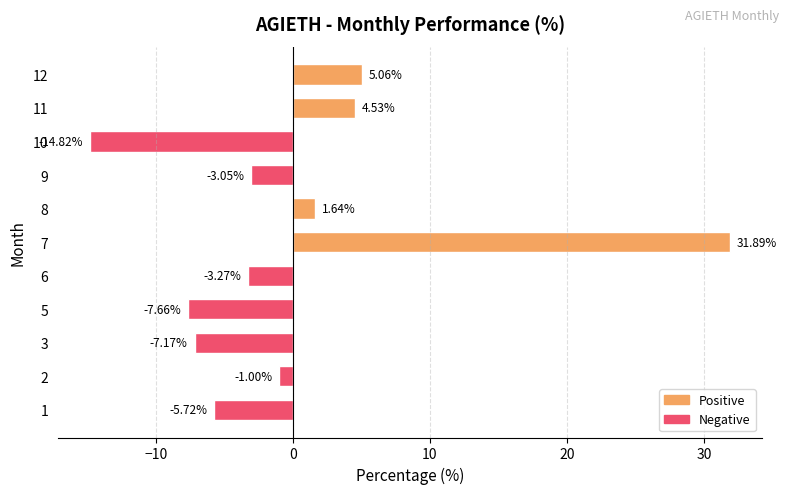

What is the change in value from 9 to 11?

+7.6